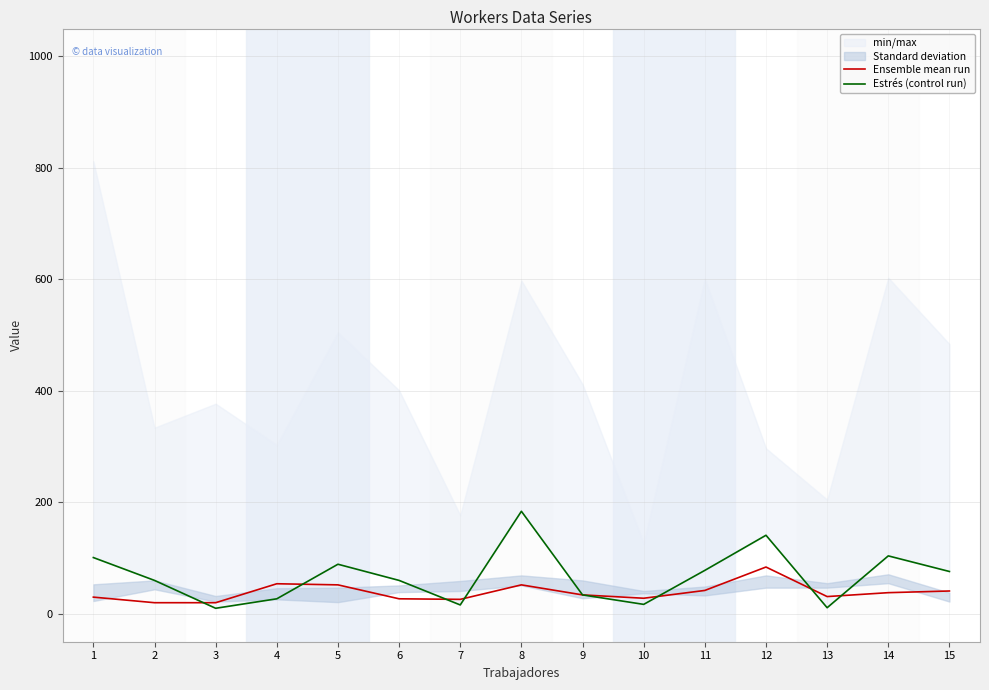

List the series in order of their overall mean, lowest first.

Ensemble mean run, Estrés (control run)